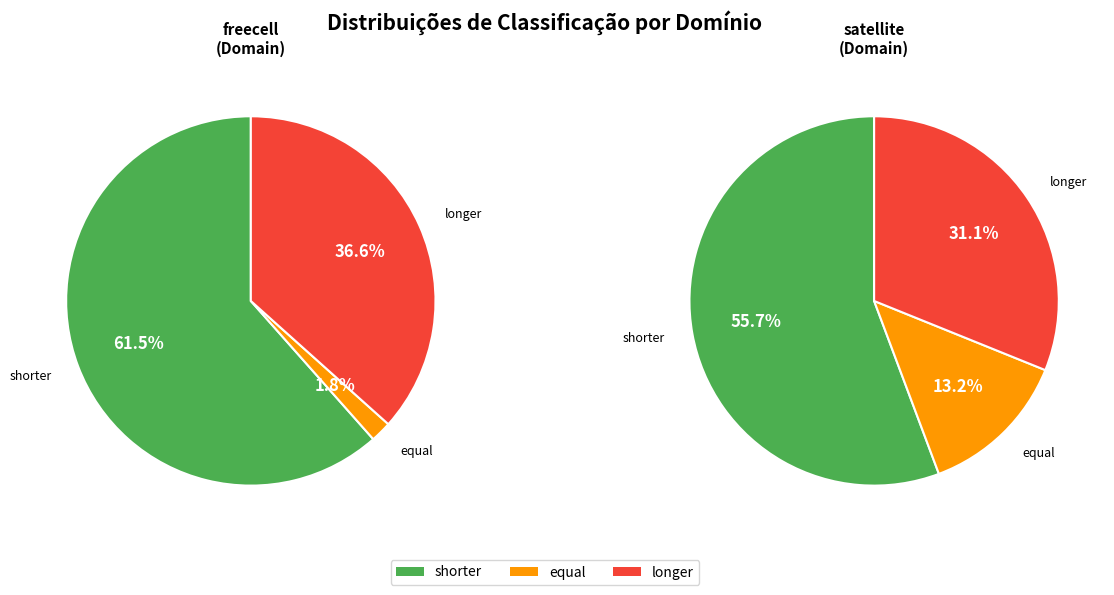

Which category accounts for the majority?

shorter